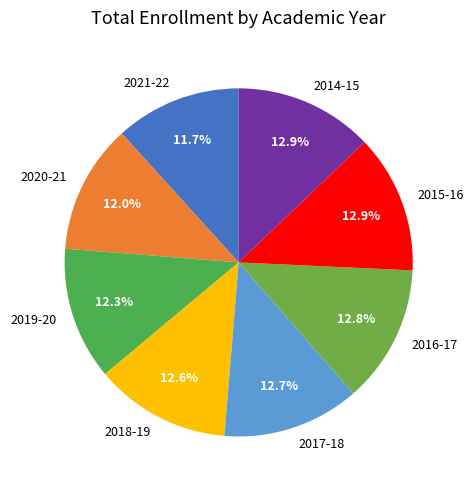

What percentage is NOT represented by 2017-18?

87.3%